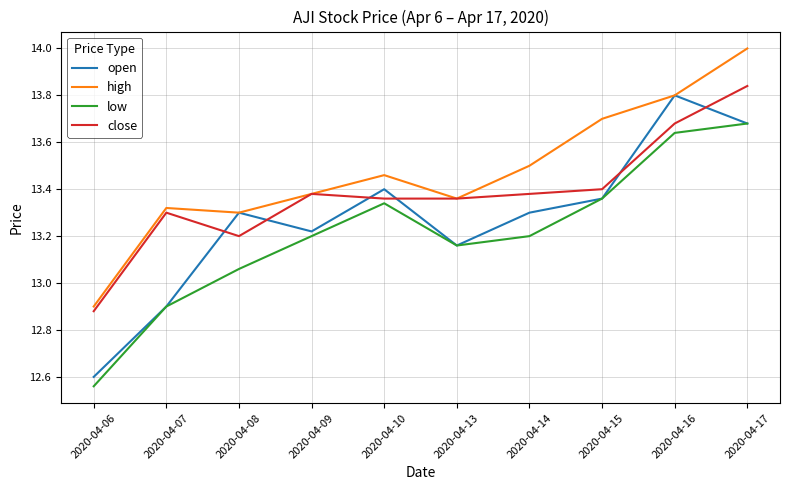

What is the sum of the open values at 2020-04-06 and 2020-04-17?

26.3